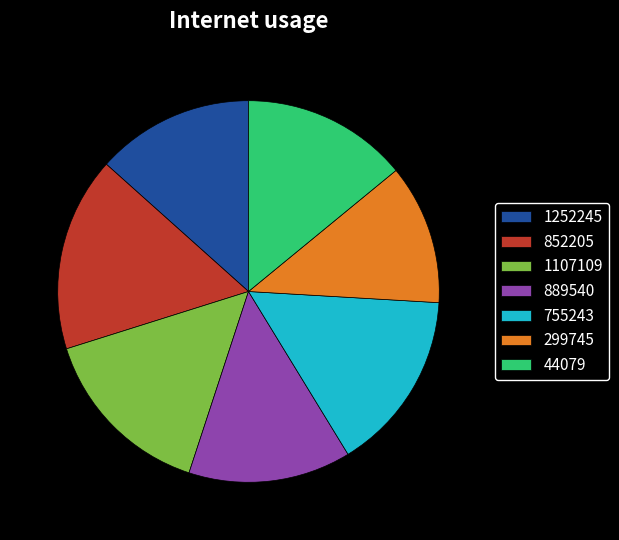

True or false: 889540 accounts for 1% of the total.

False